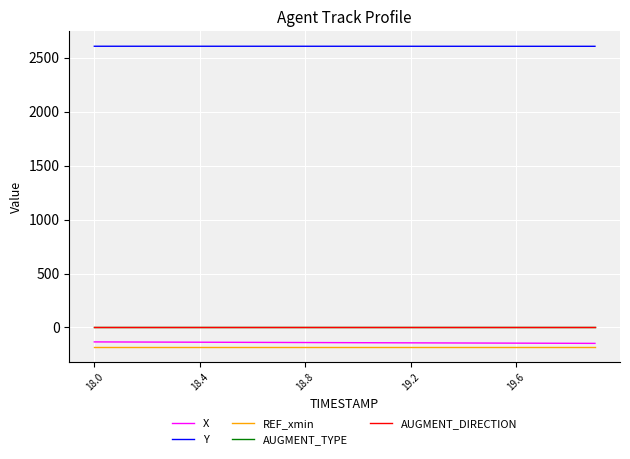

True or false: AUGMENT_DIRECTION and REF_xmin intersect in this chart.

False